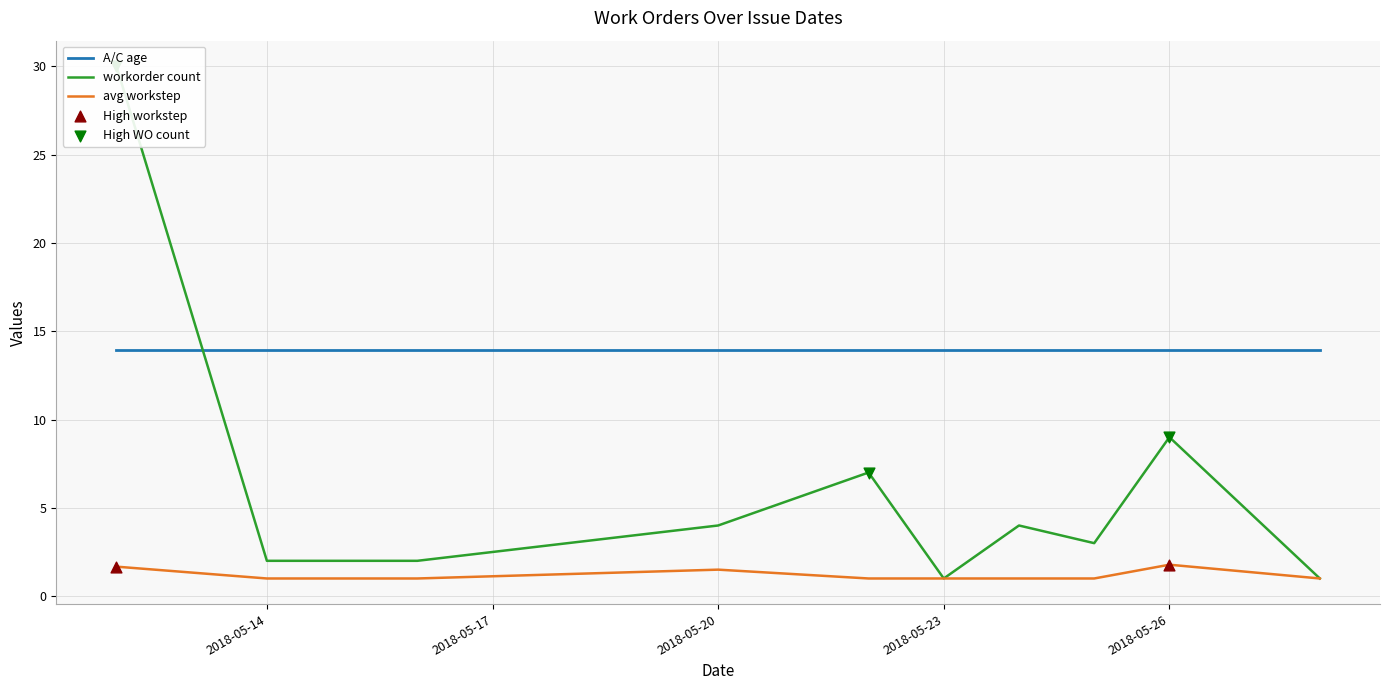

Which series reaches the maximum Y coordinate?

workorder count